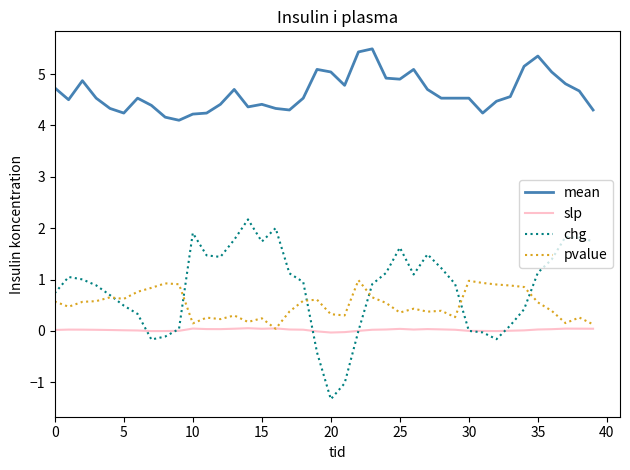

Which series has the widest spread of values?

chg